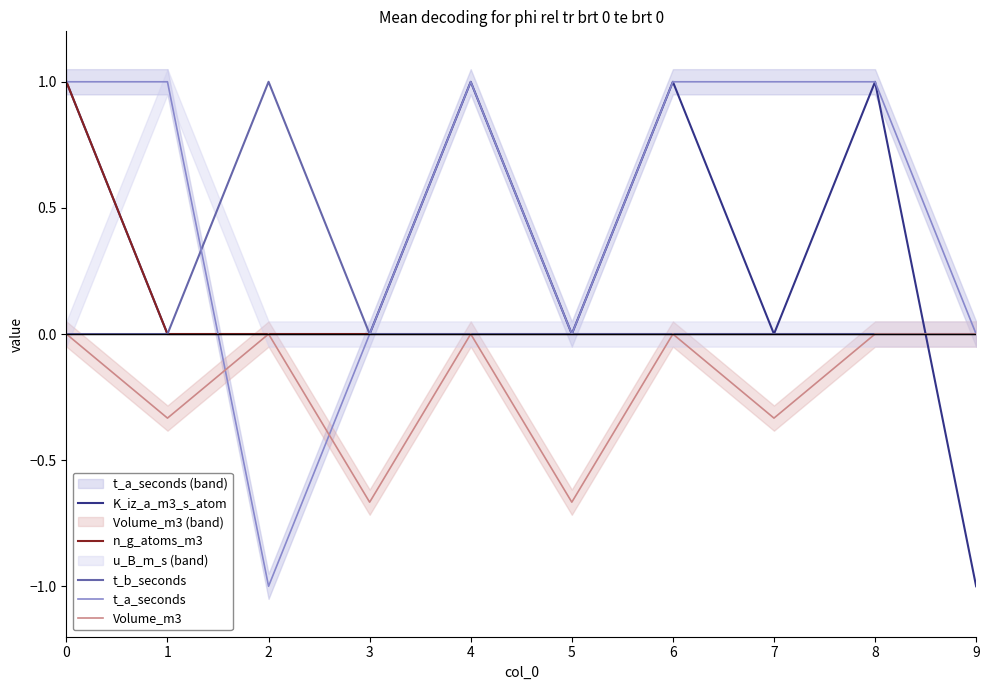

How many data points does each series have?

10